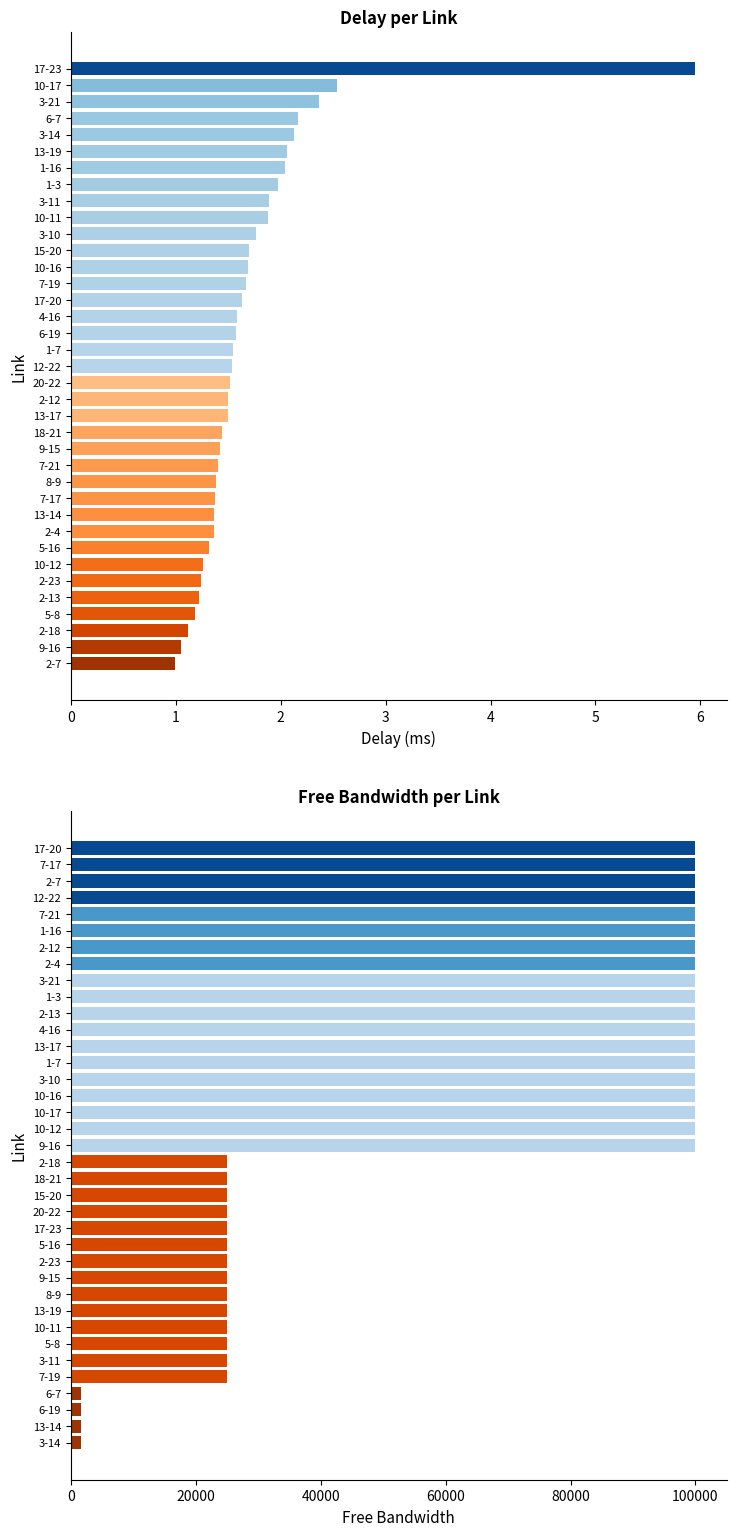

What is the sum of the free_bw values at 4-16 and 3-11?

124999.6